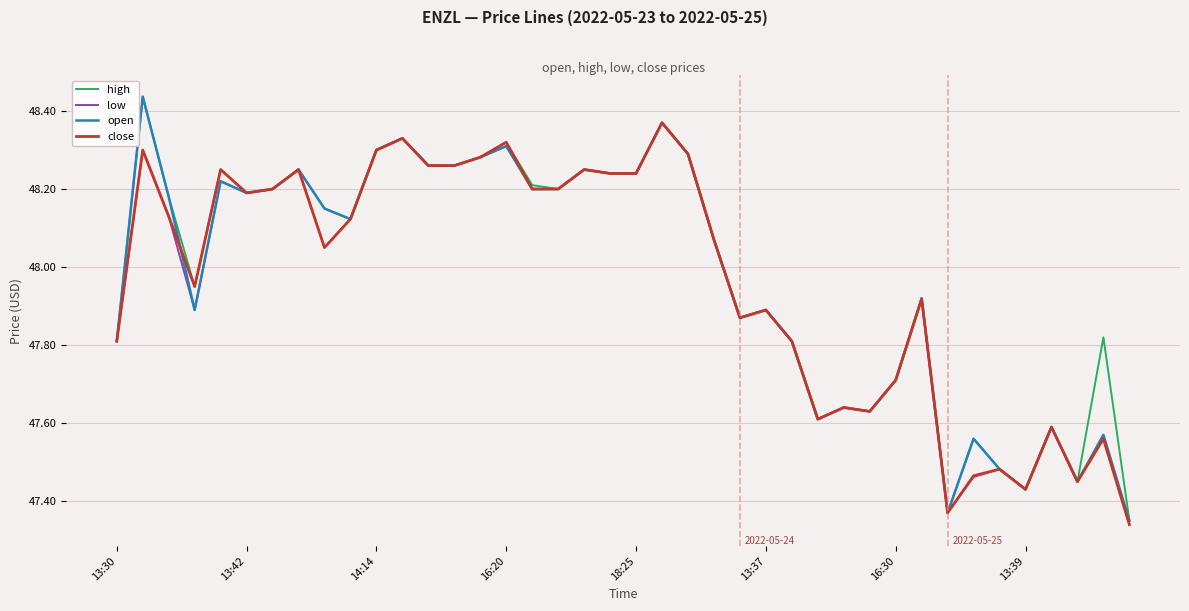

At how many categories does at least one series exceed 47?

40